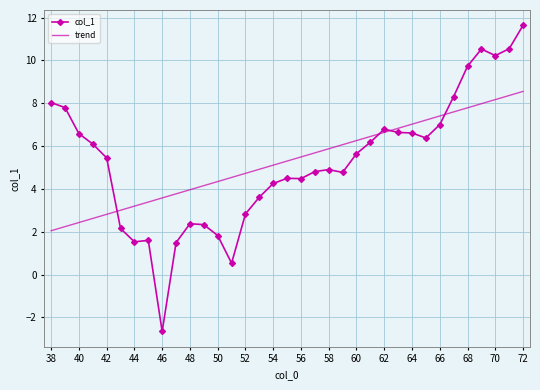

Which series has the largest range (max minus min)?

col_1